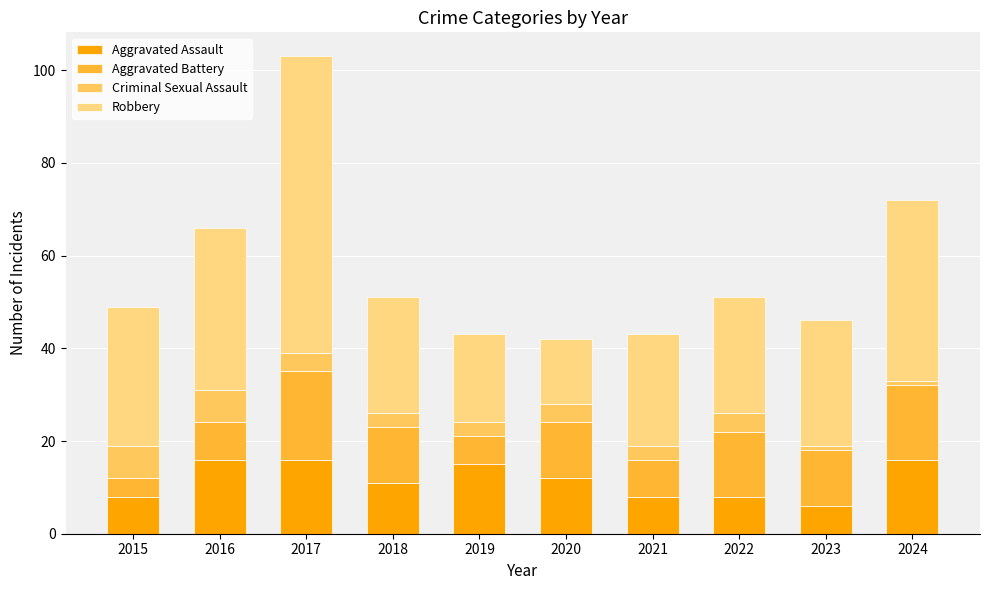

At which label is Robbery closest to 39?

2024